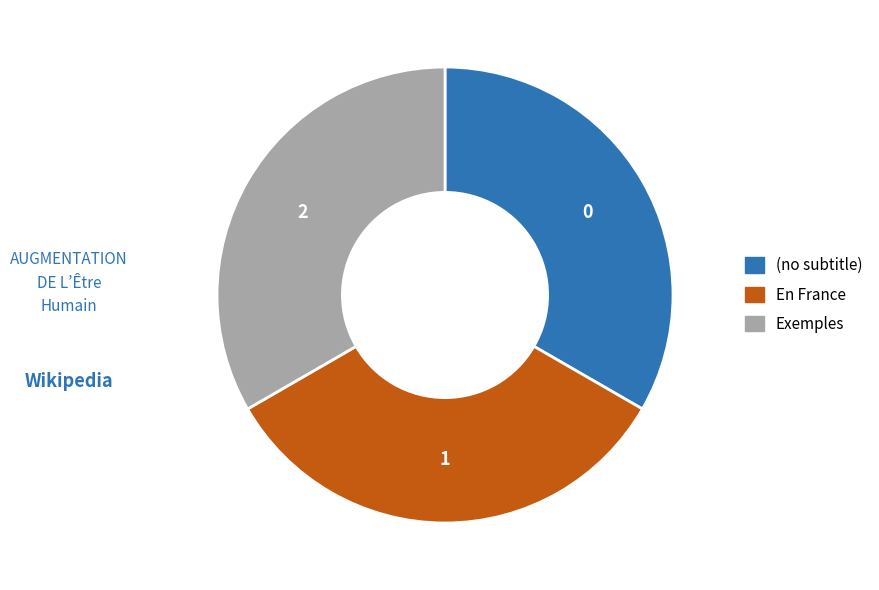

True or false: En France accounts for 33% of the total.

True